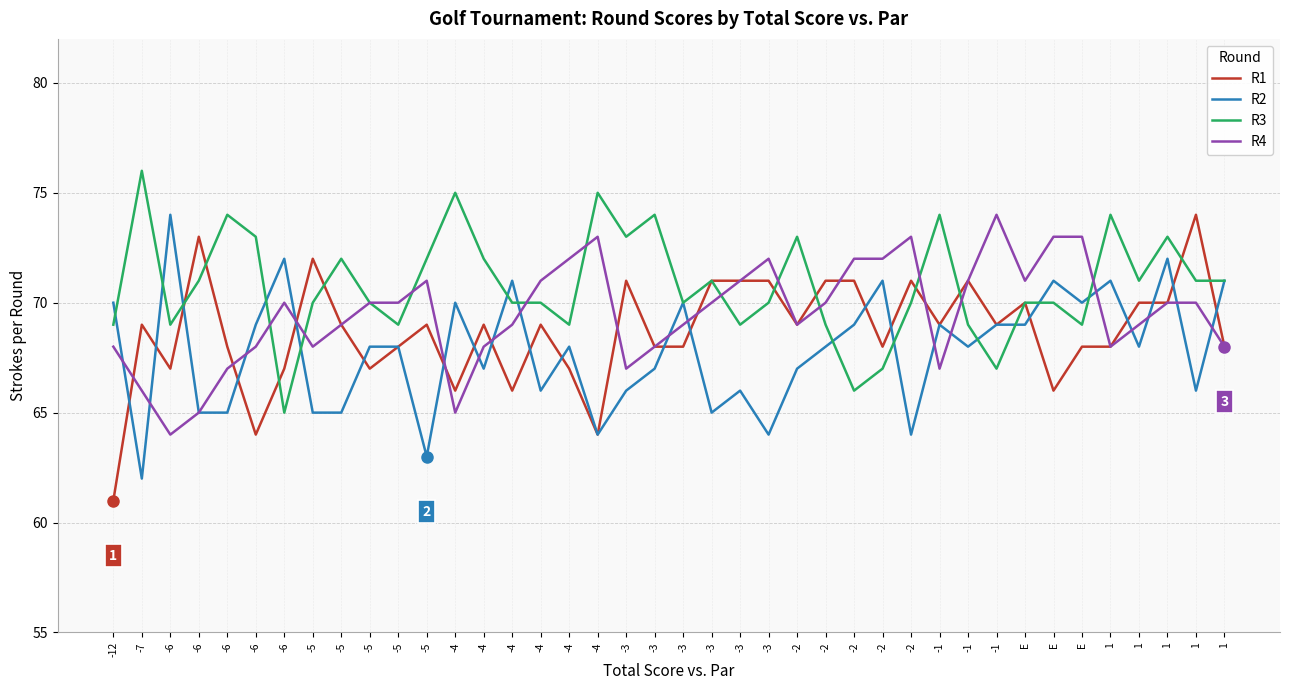

Does the chart display data point markers on the line(s)?

No